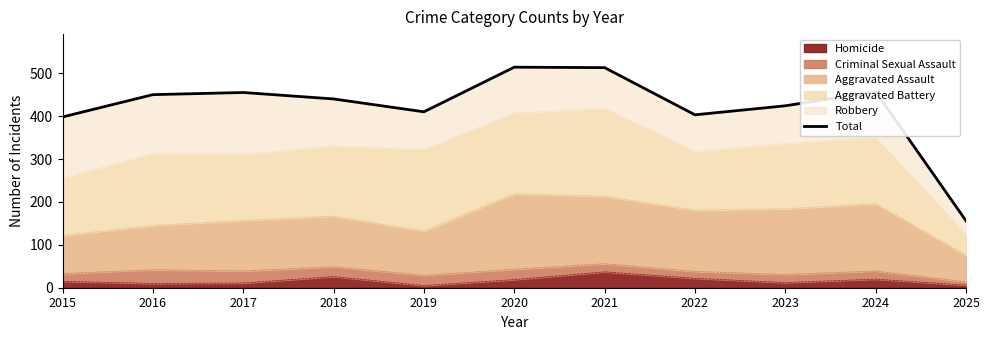

True or false: Homicide has a value of 19 at 2020.

True